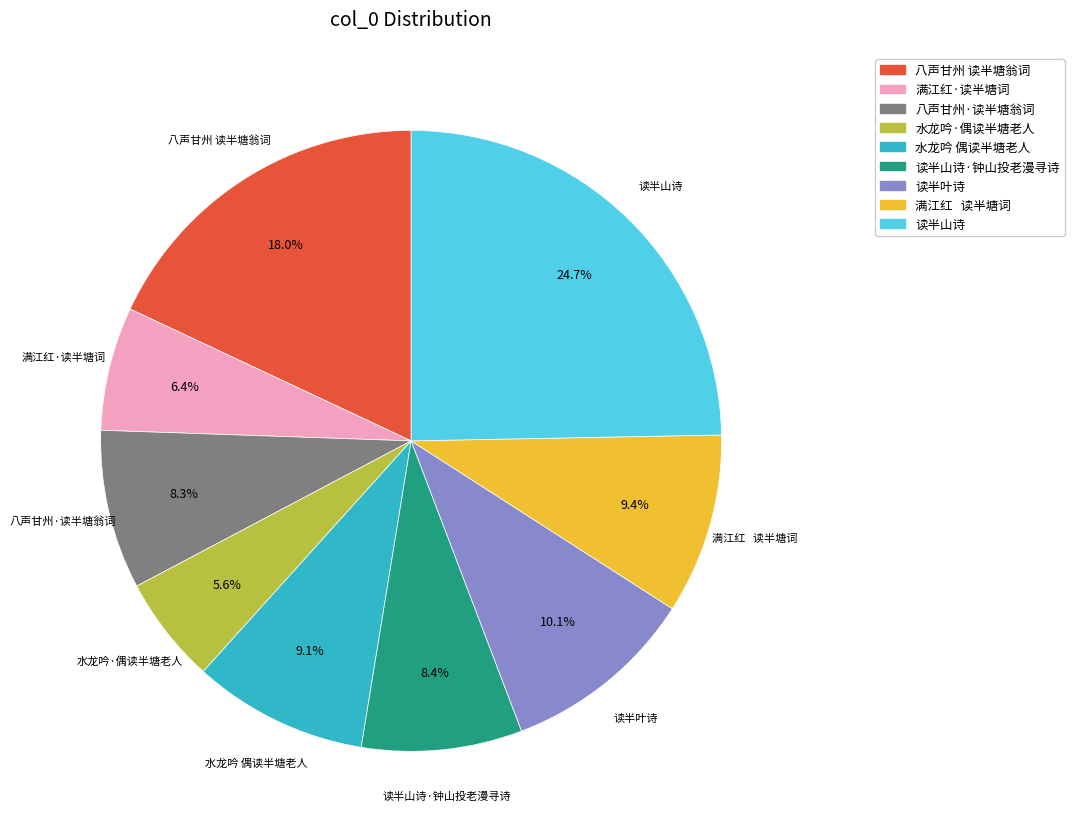

Does any single category account for the majority?

No